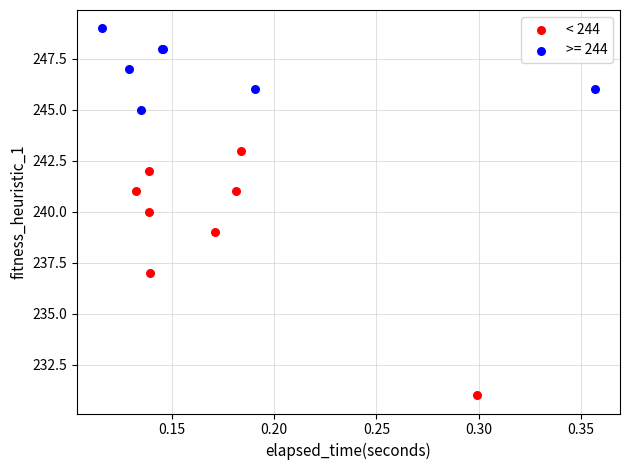

Which series contains the lowest Y value?

< 244